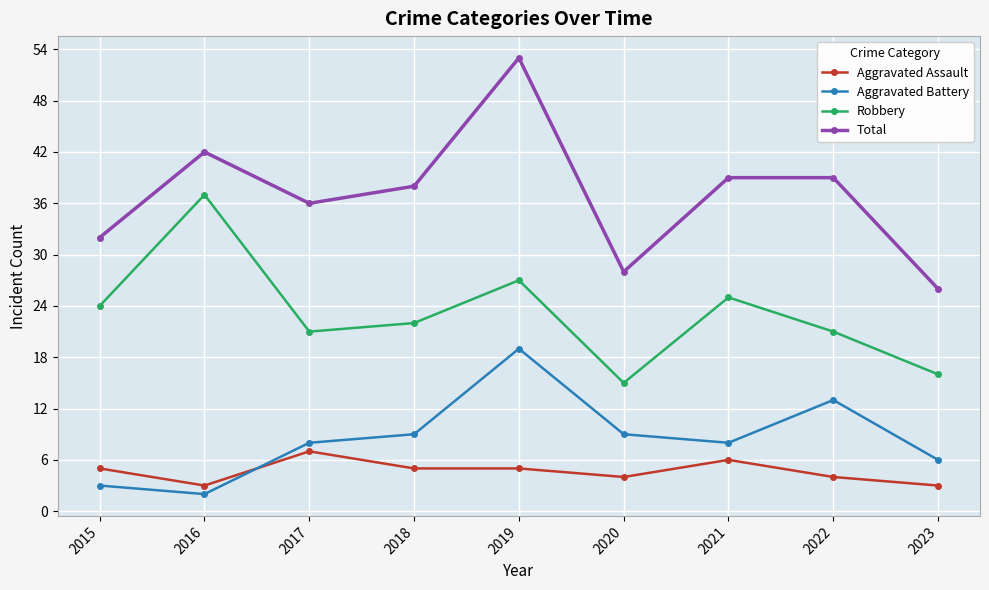

What is the total value across all series at 2020?

56